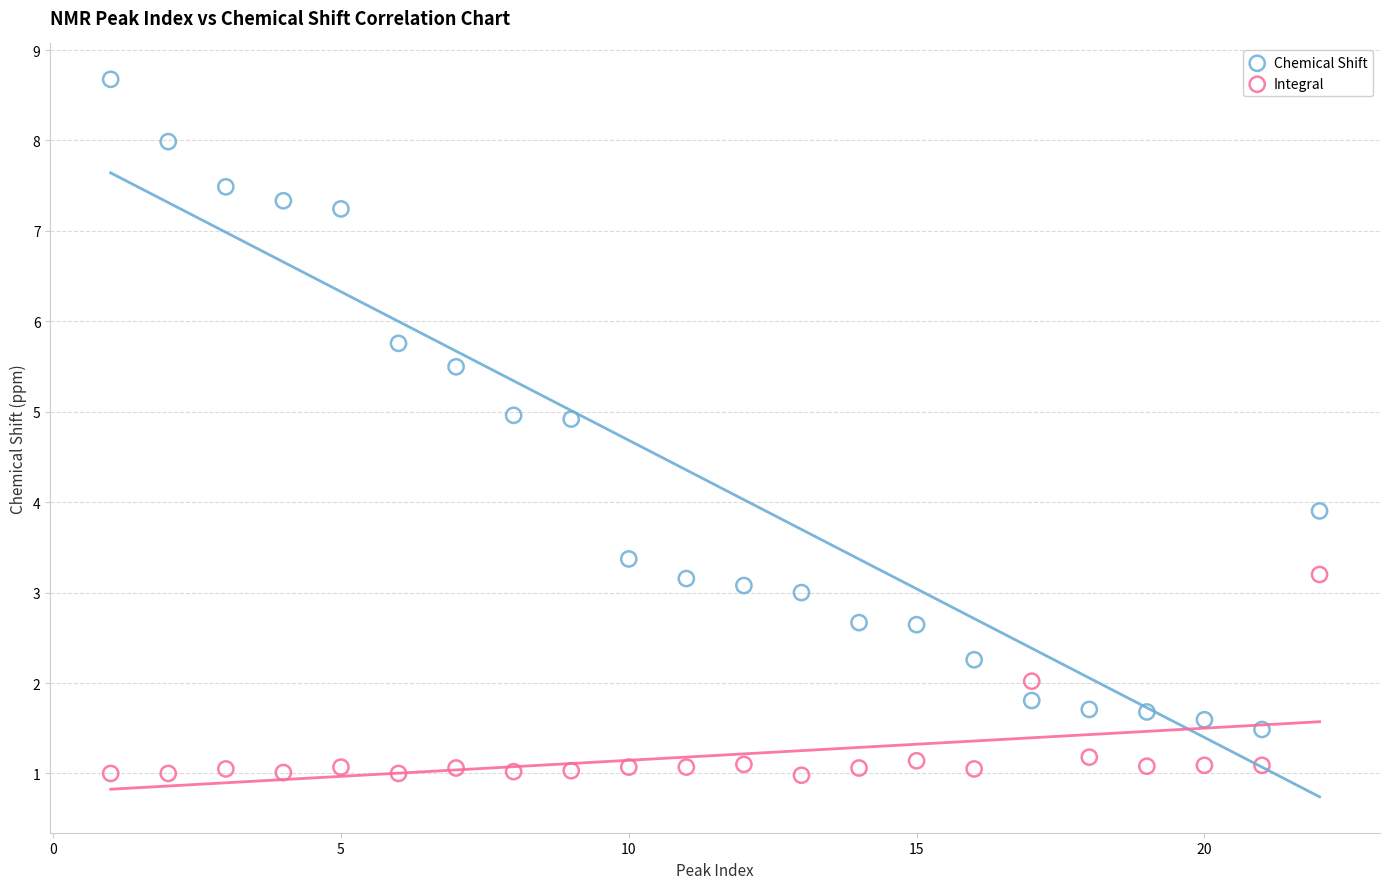

Which series has the widest spread of Y values?

Chemical Shift